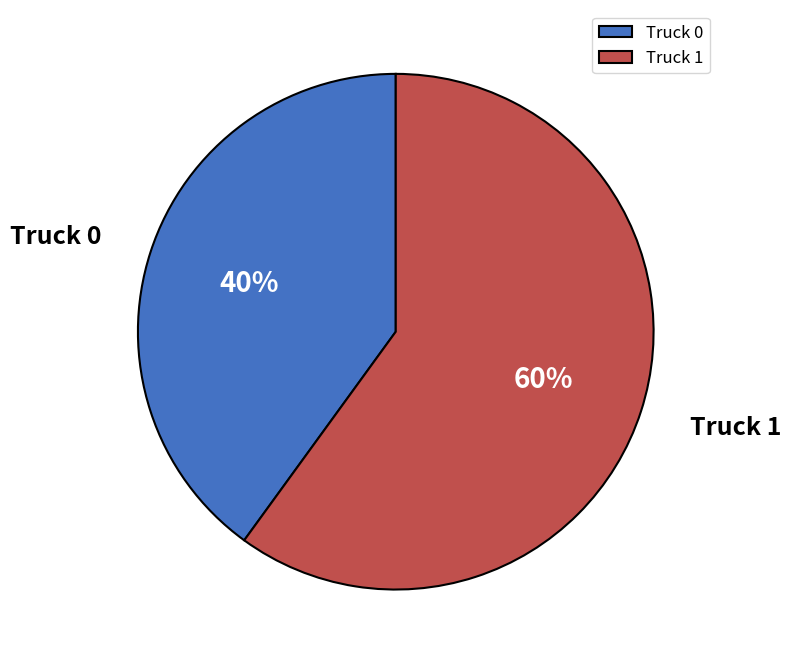

Count the number of slices in the pie.

2